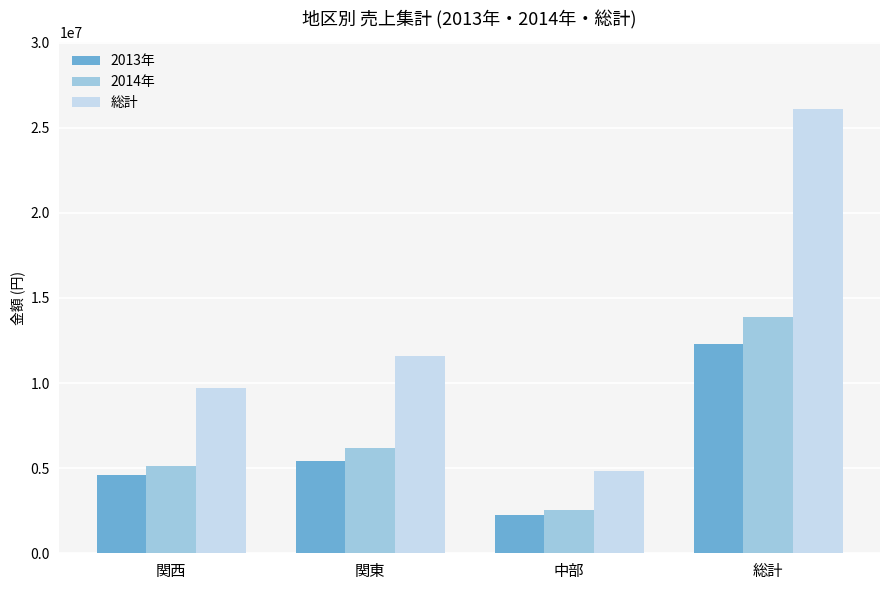

Which series has the widest spread of values?

総計